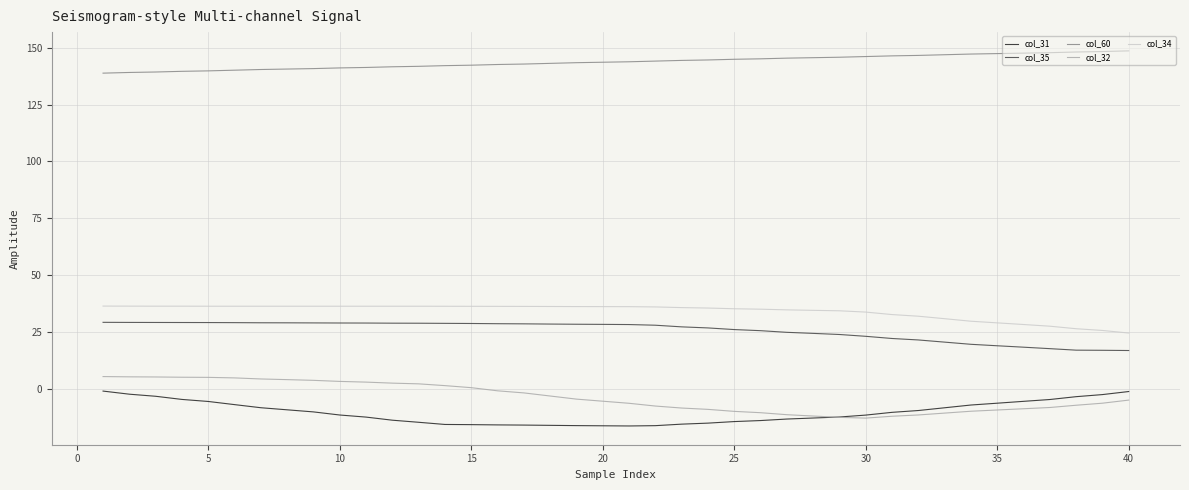

List the series in order of their peak value, highest first.

col_60, col_34, col_35, col_32, col_31